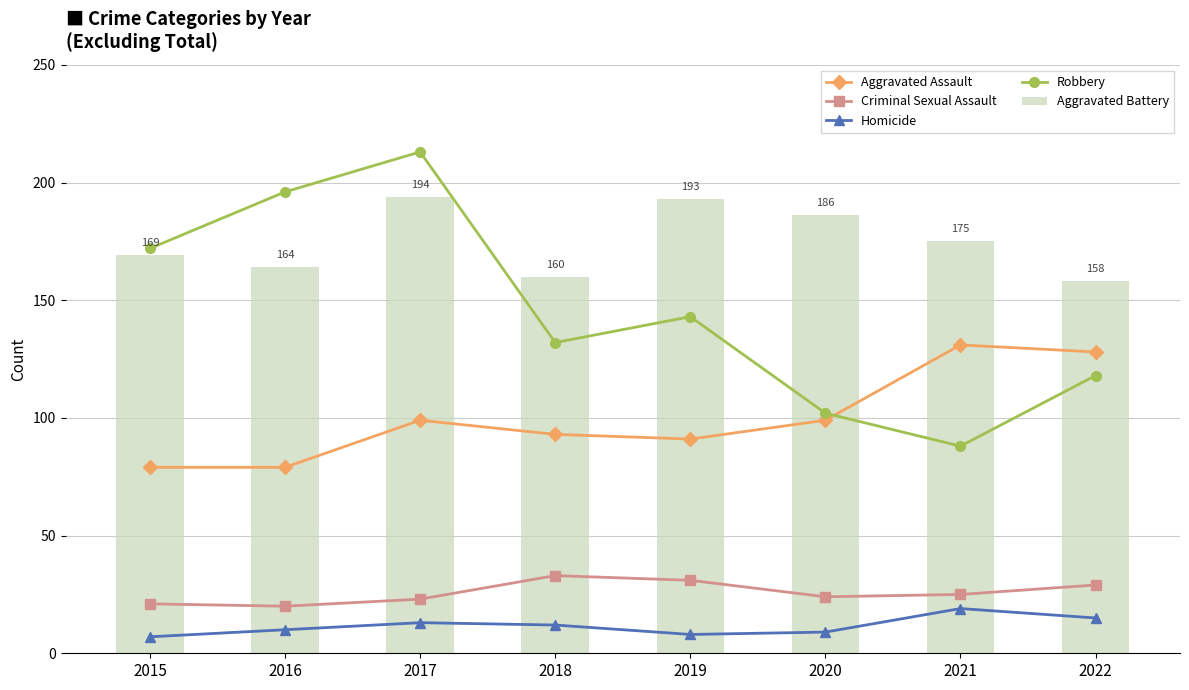

What is the average value of the Homicide series?

12